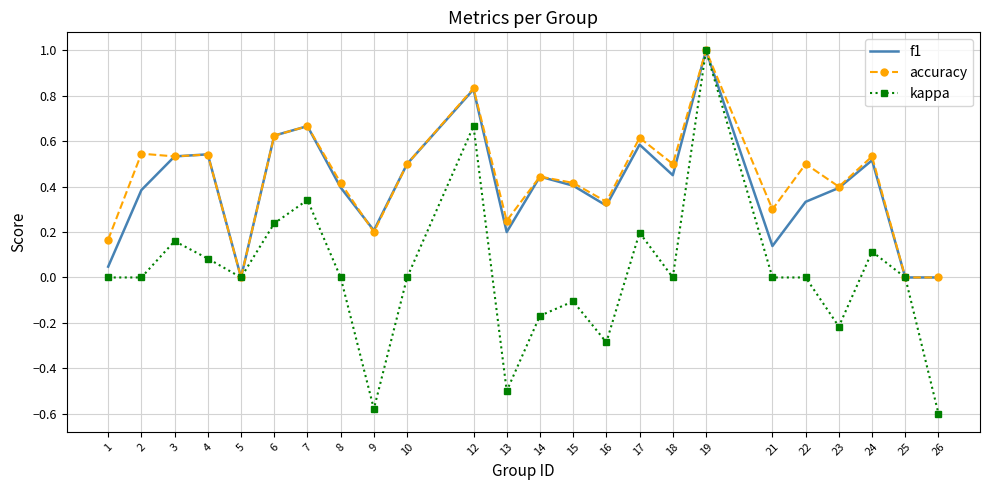

What is the maximum value for kappa?

1.0